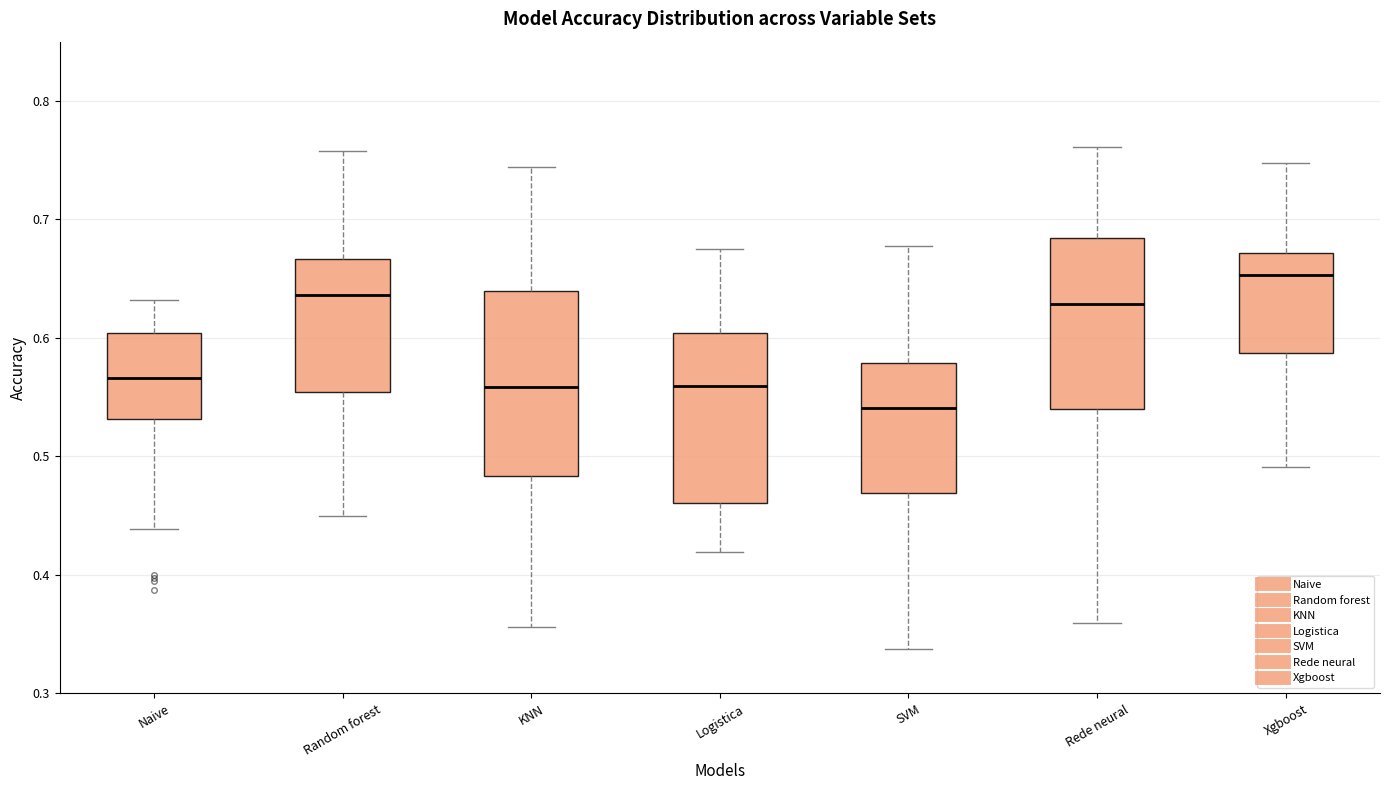

Which box's median line is the lowest?

SVM